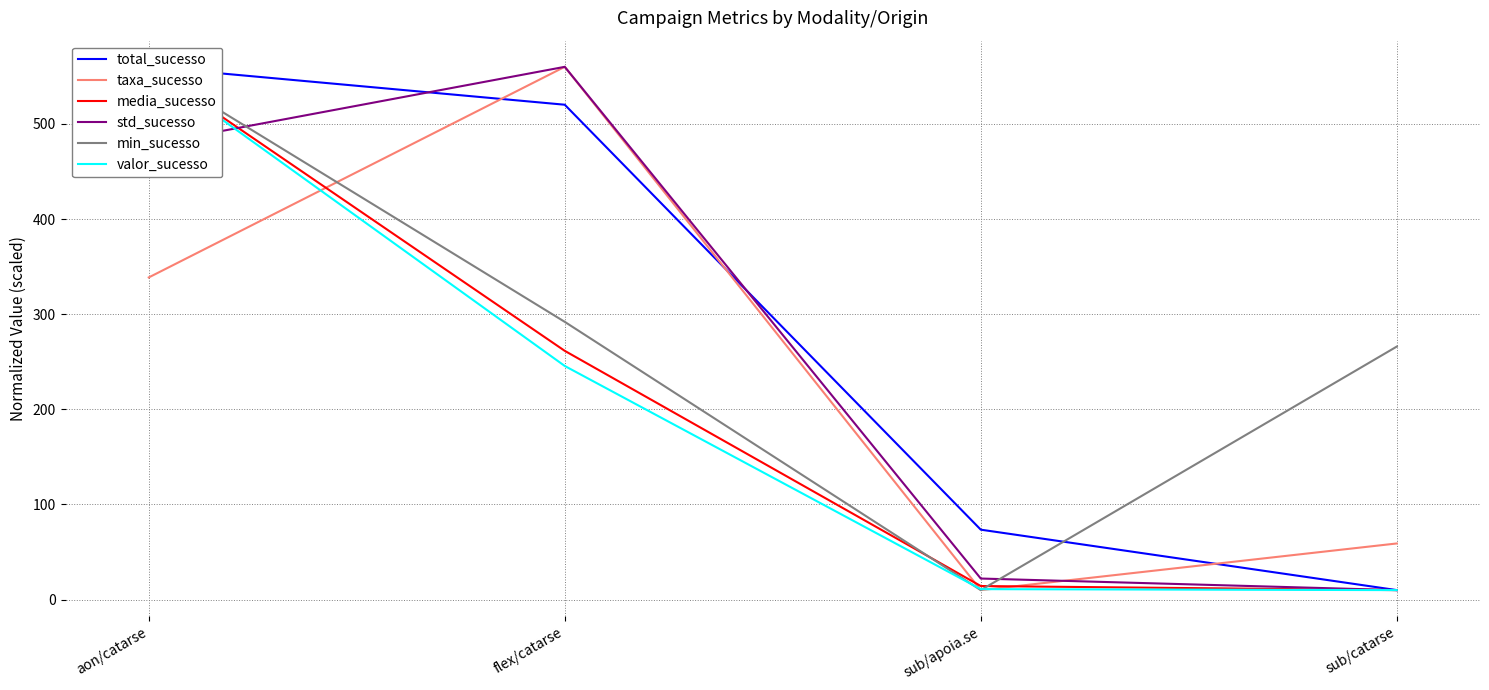

Where is the first local minimum for min_sucesso?

sub/apoia.se